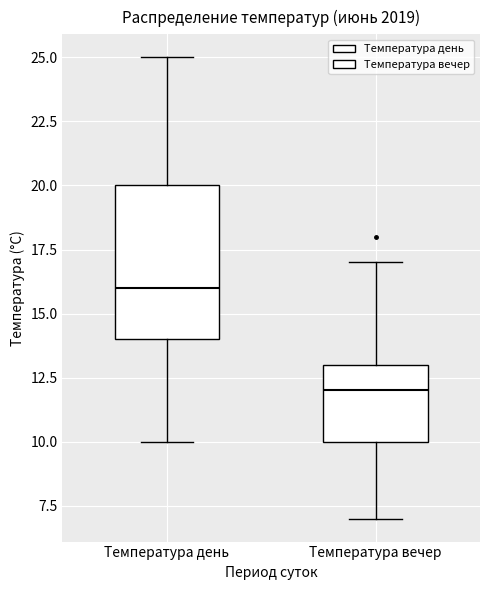

Reading left to right, transcribe this box plot: for each box, give where its median line is, the range the box spans, and where its two whiskers end, as read against the y-axis. The values are not printed on the chart, so give them approximately, as read against the axis.

Температура день: median 16, box 14 to 20, whiskers 10 to 25
Температура вечер: median 12, box 10 to 13, whiskers 7 to 17